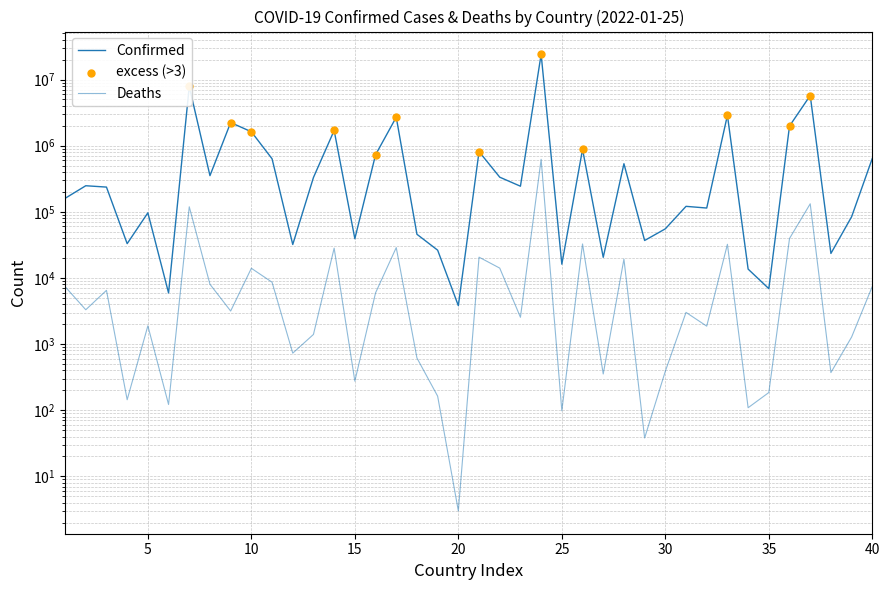

Which series has the largest total across all categories?

Confirmed